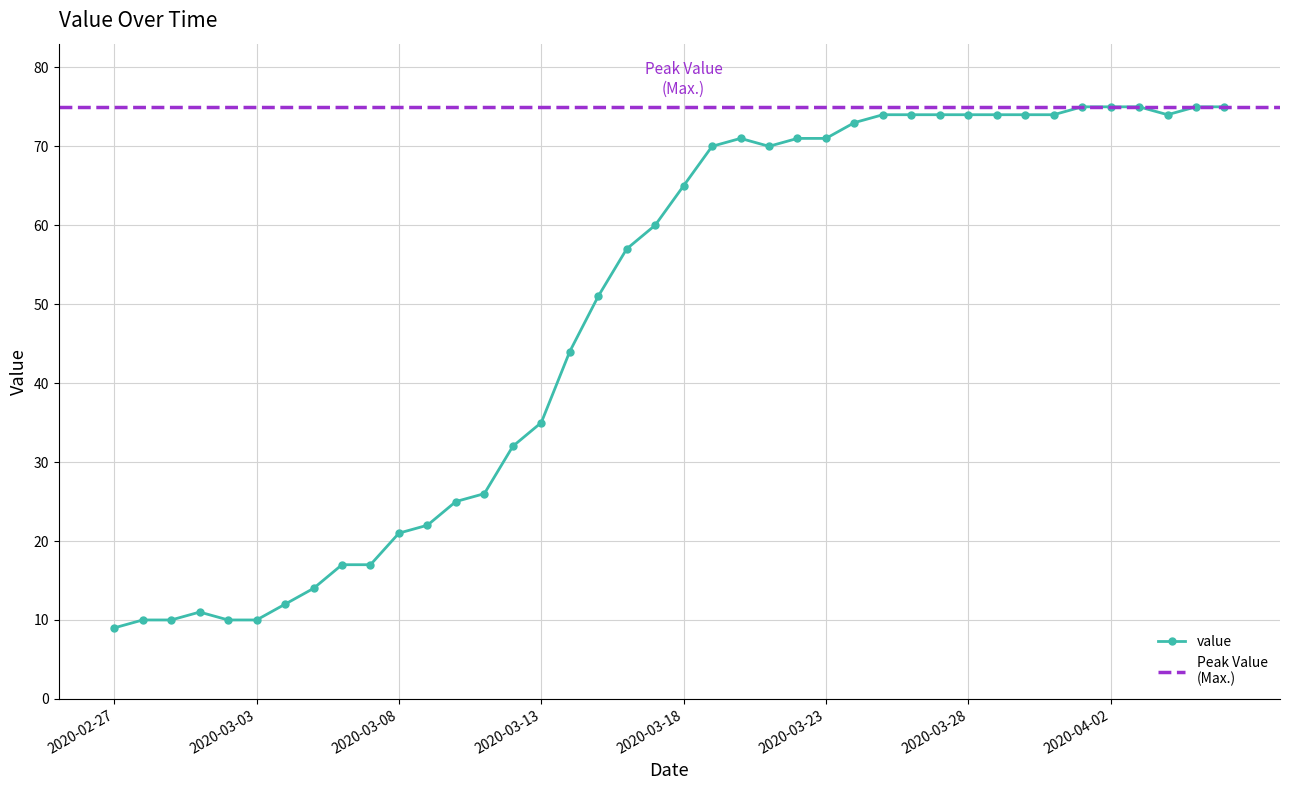

What is the value of the 31st point from the left?

74